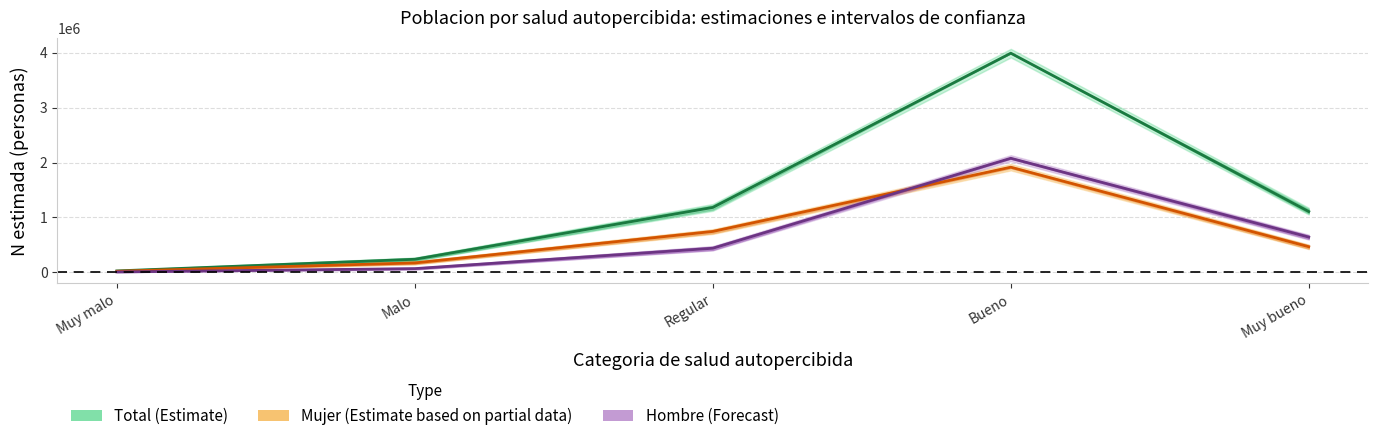

What is the spread (max minus min) of values at Muy bueno?

641088